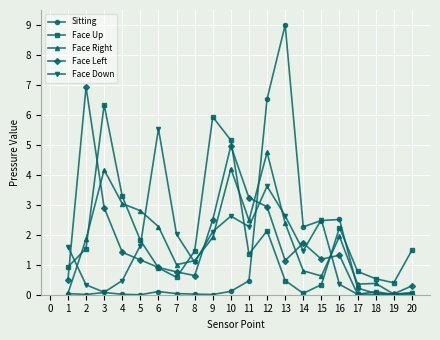

The Face Right series shows 4.7 at 12. True or false?

True